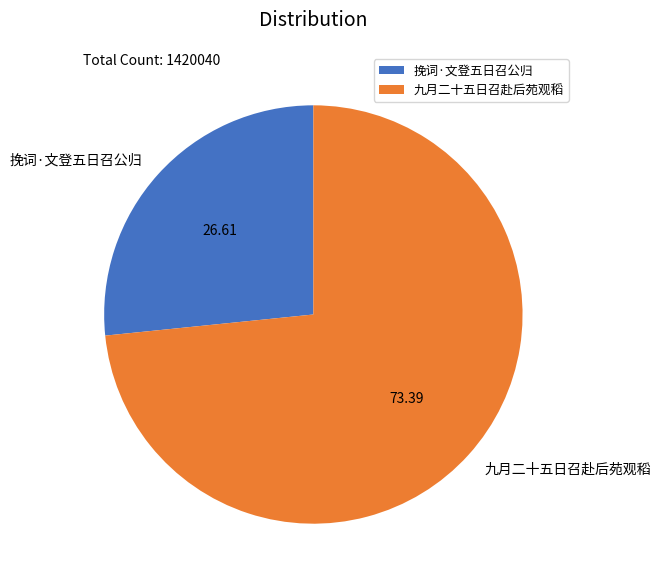

Which has a higher value, 九月二十五日召赴后苑观稻 or 挽词·文登五日召公归?

九月二十五日召赴后苑观稻